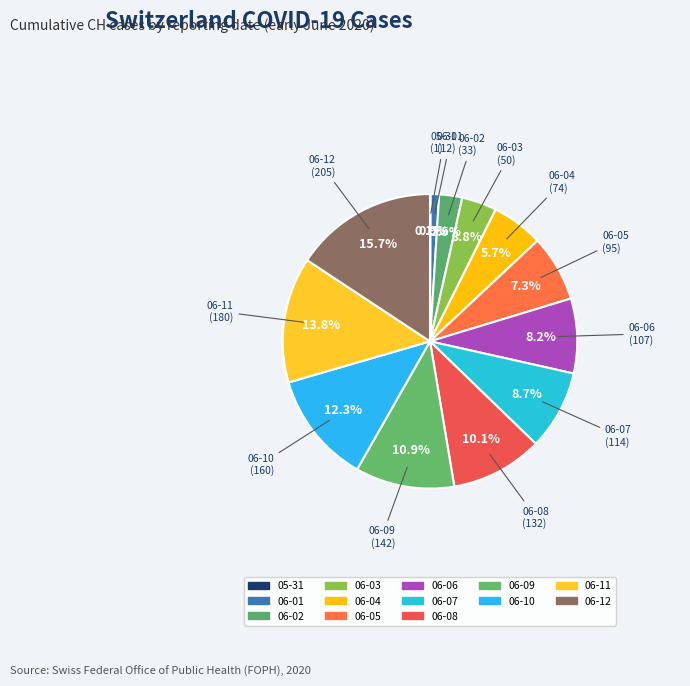

What is the largest slice in the pie chart?

06-12